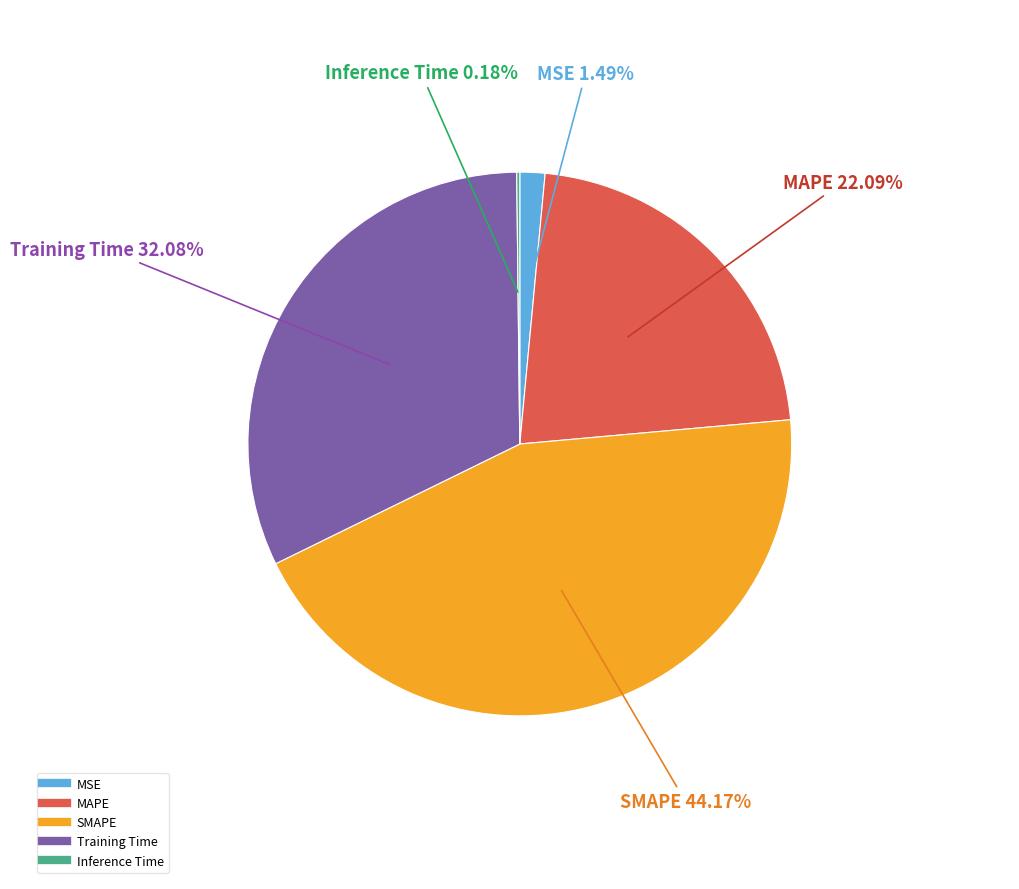

To the nearest percent, what is the difference between the SMAPE and MSE slice percentages?

43%